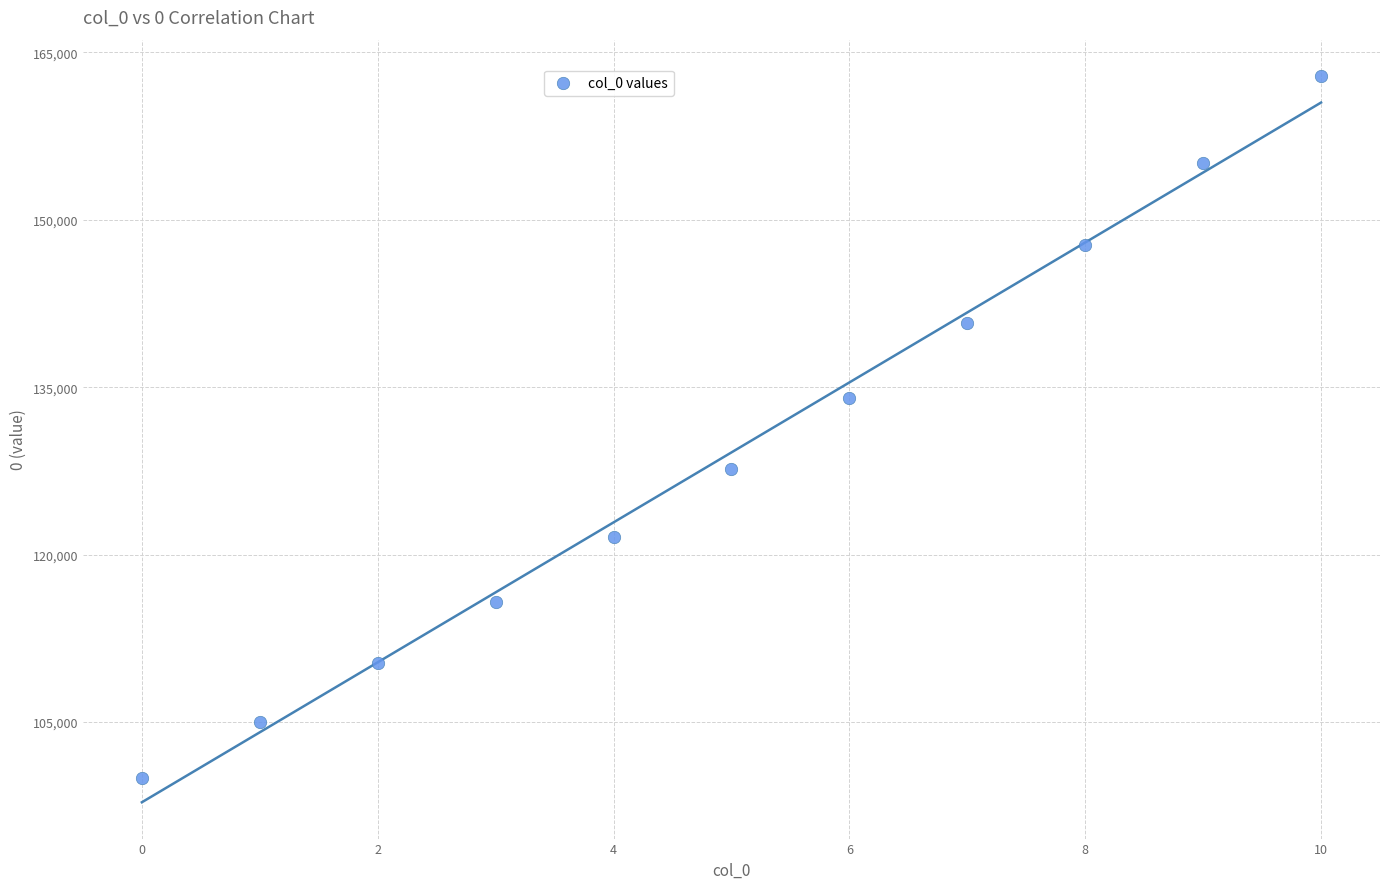

What is the average Y value?

129152.6